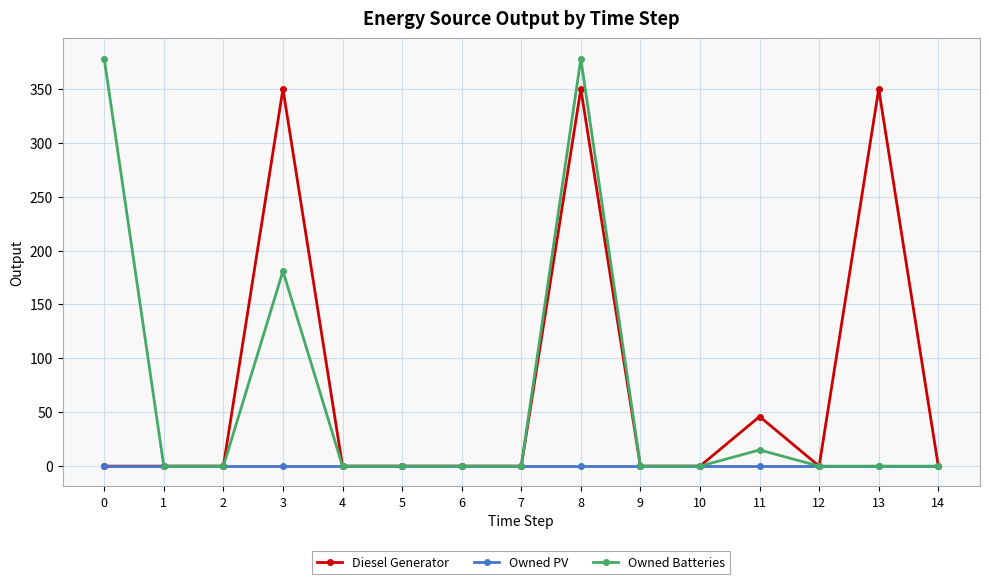

At how many categories does at least one series exceed 53?

4